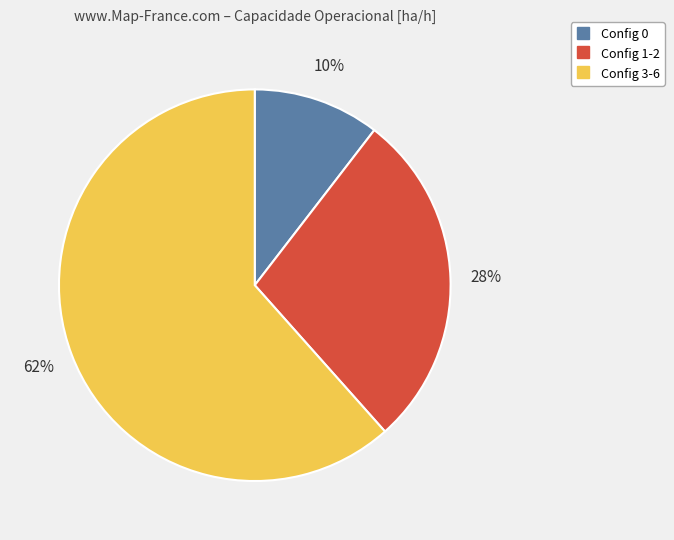

To the nearest percent, what is the average slice percentage?

33%